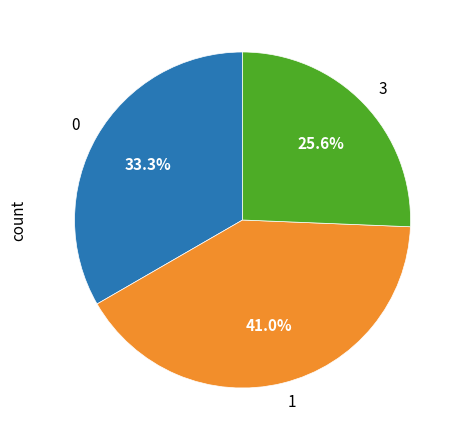

Approximately how many times larger is the value at 1 compared to 0?

1.2